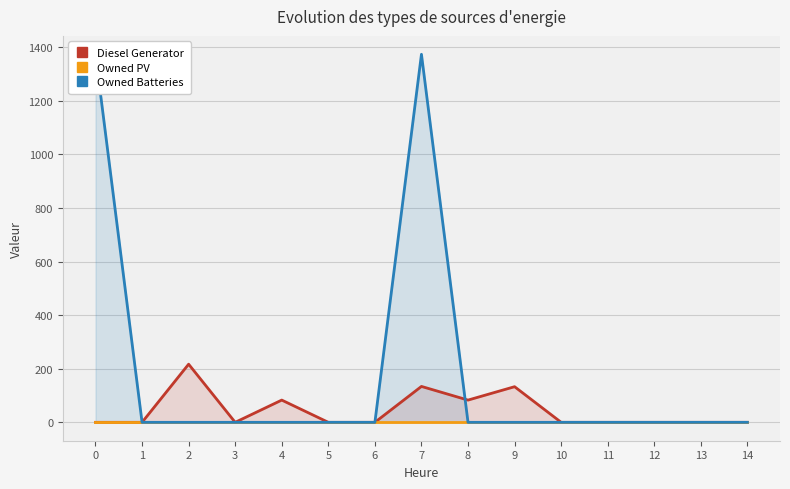

Which series changed the most between 5 and 14?

Diesel Generator